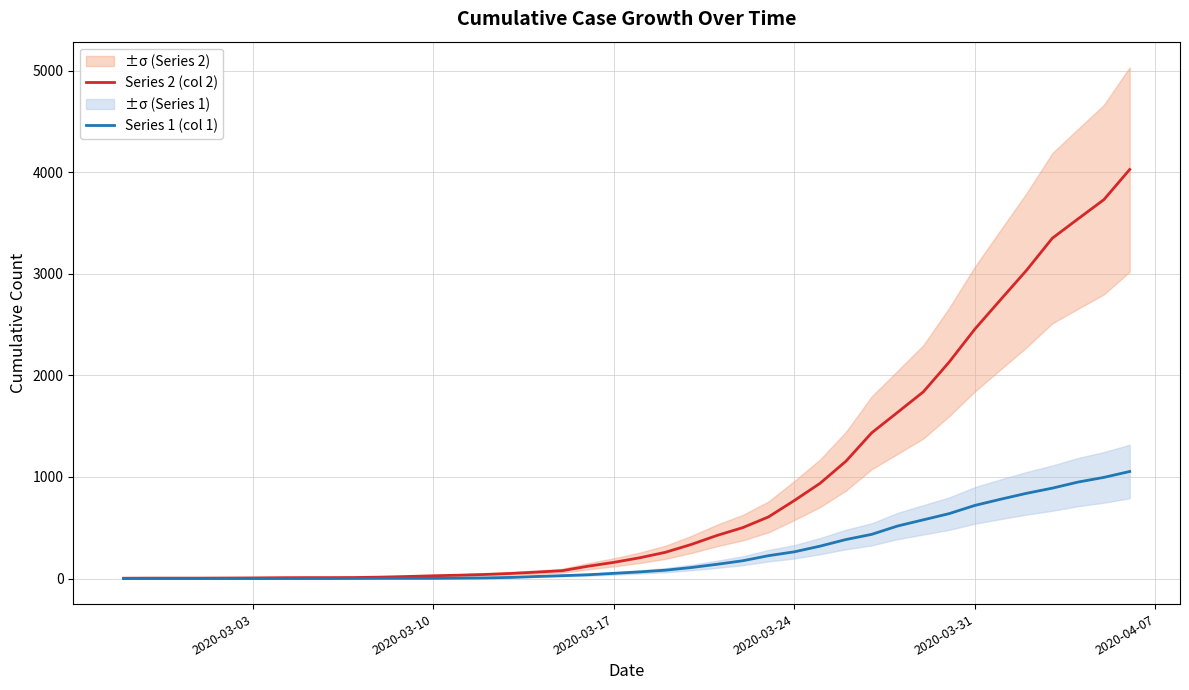

True or false: Series 1 (col 1) has more than 1 interior local peaks.

False